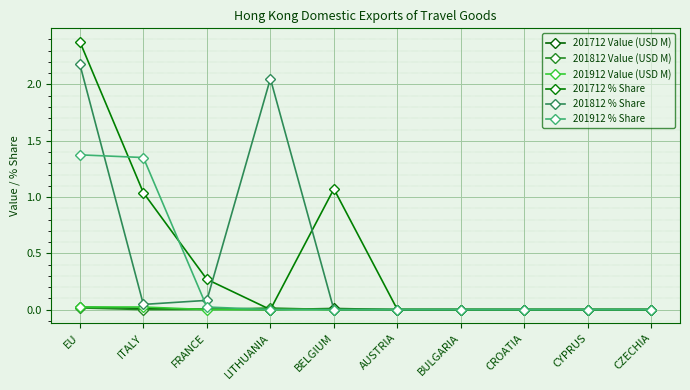

What is the difference between the 201912 % Share values at ITALY and AUSTRIA?

1.4